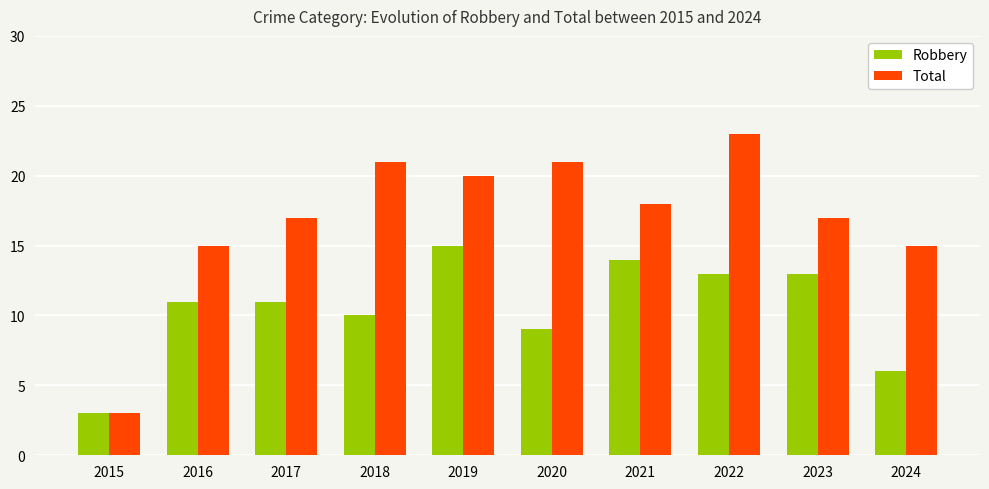

What is the average value of the Total series?

17